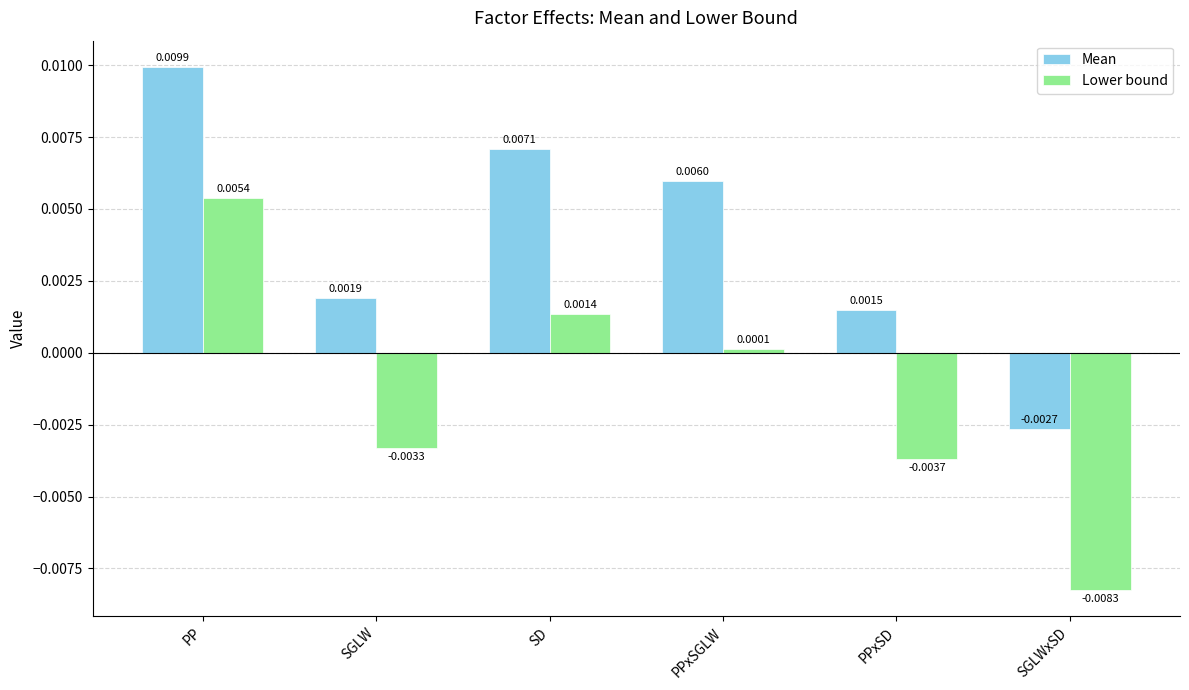

How many values in the Mean series exceed 0?

5